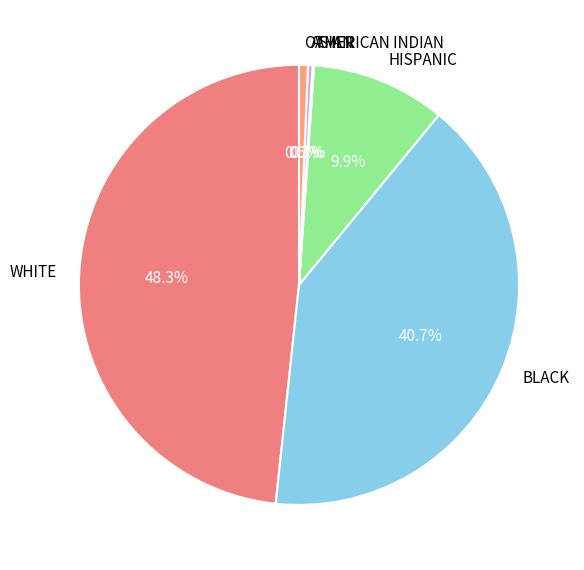

Approximately how many times larger is the value at WHITE compared to BLACK?

1.2